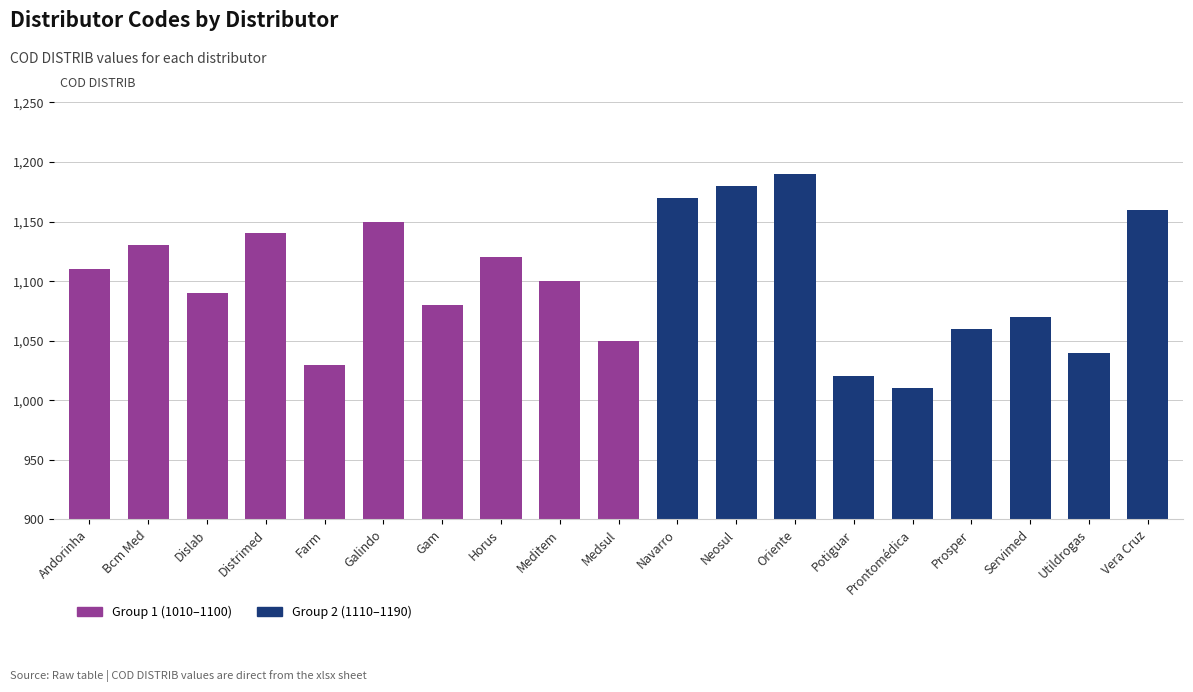

List the labels in order of value, smallest first.

Prontomédica, Potiguar, Farm, Utildrogas, Medsul, Prosper, Servimed, Gam, Dislab, Meditem, Andorinha, Horus, Bcm Med, Distrimed, Galindo, Vera Cruz, Navarro, Neosul, Oriente